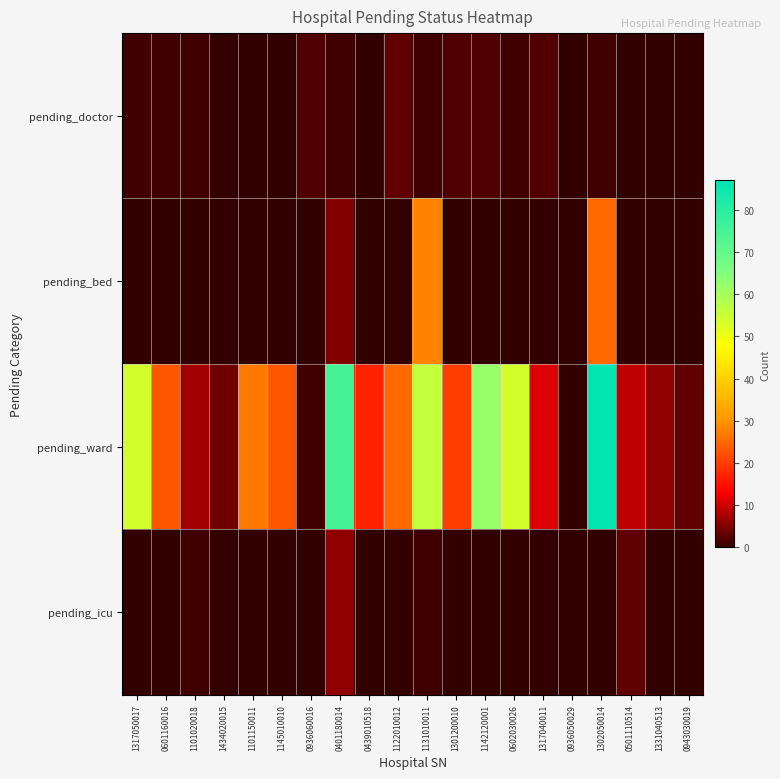

Which has a higher value, 1142120001 or 0401180014?

1142120001